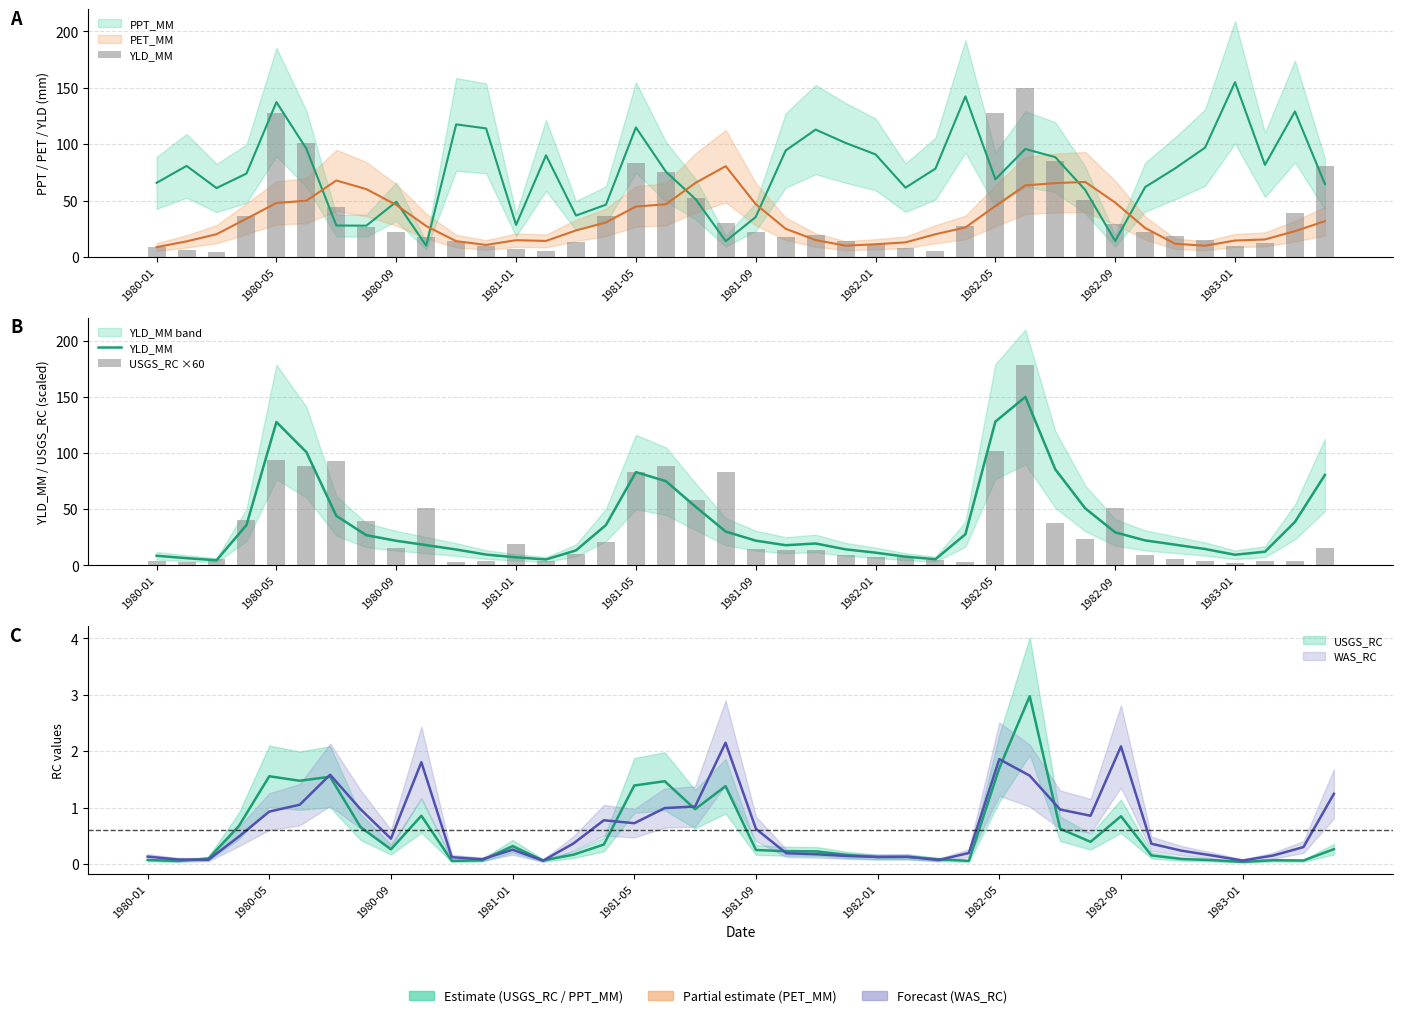

Does the chart contain any negative values?

No